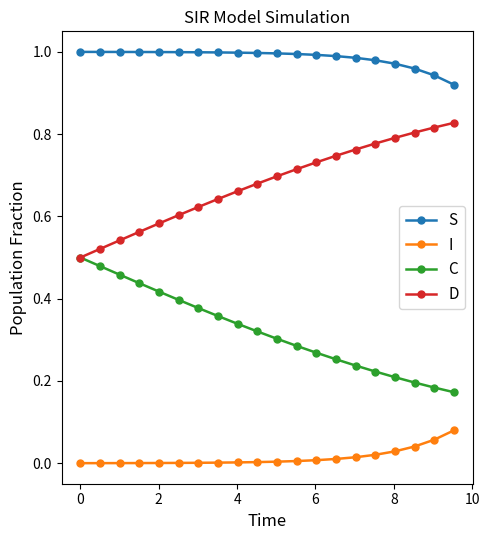

At how many categories does at least one series exceed 0?

20